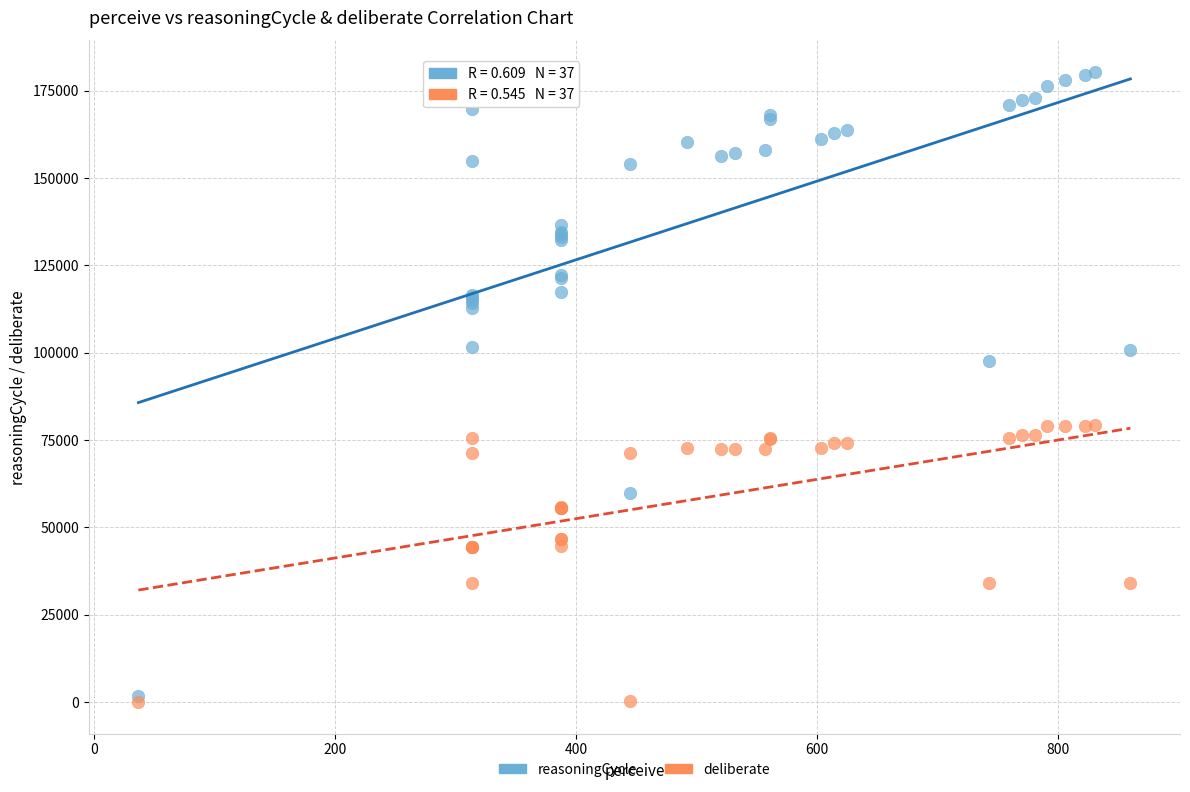

Which series has the widest spread of Y values?

reasoningCycle